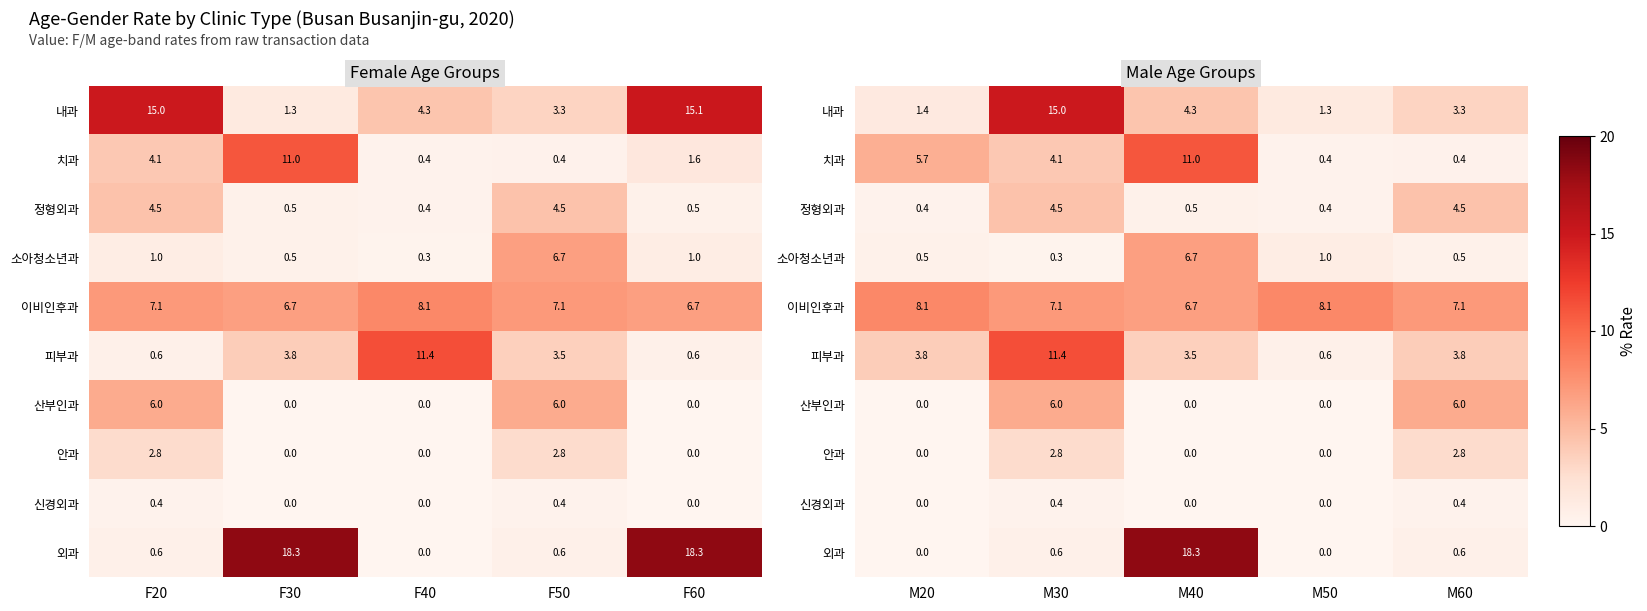

How many data points in 치과 are above 4?

3